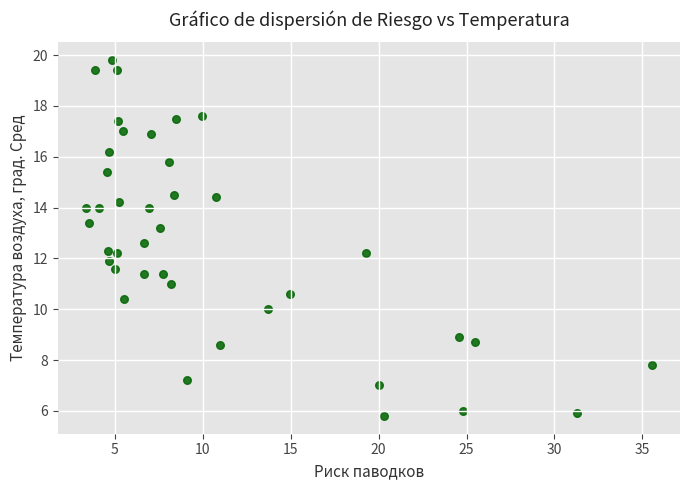

What is the range of Y values (max minus min)?

14.0